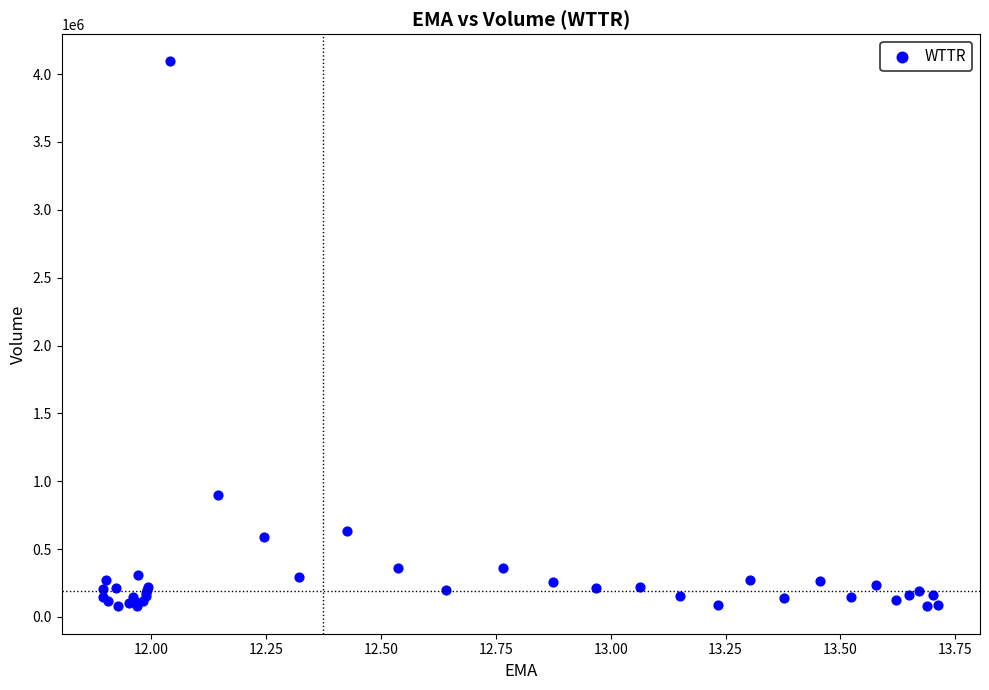

What Y value in the scatter plot is closest to 2085150?

895000